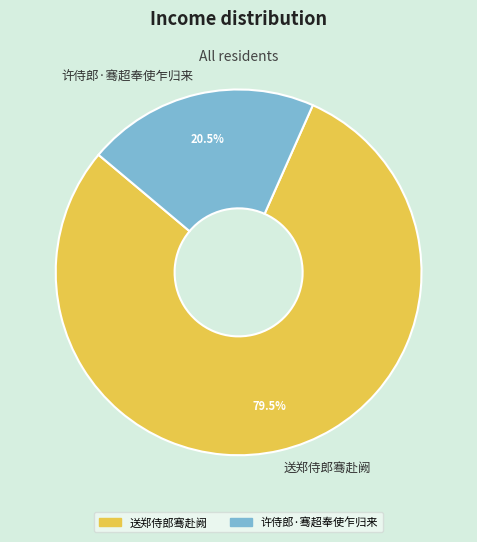

How many slices are in this pie chart?

2